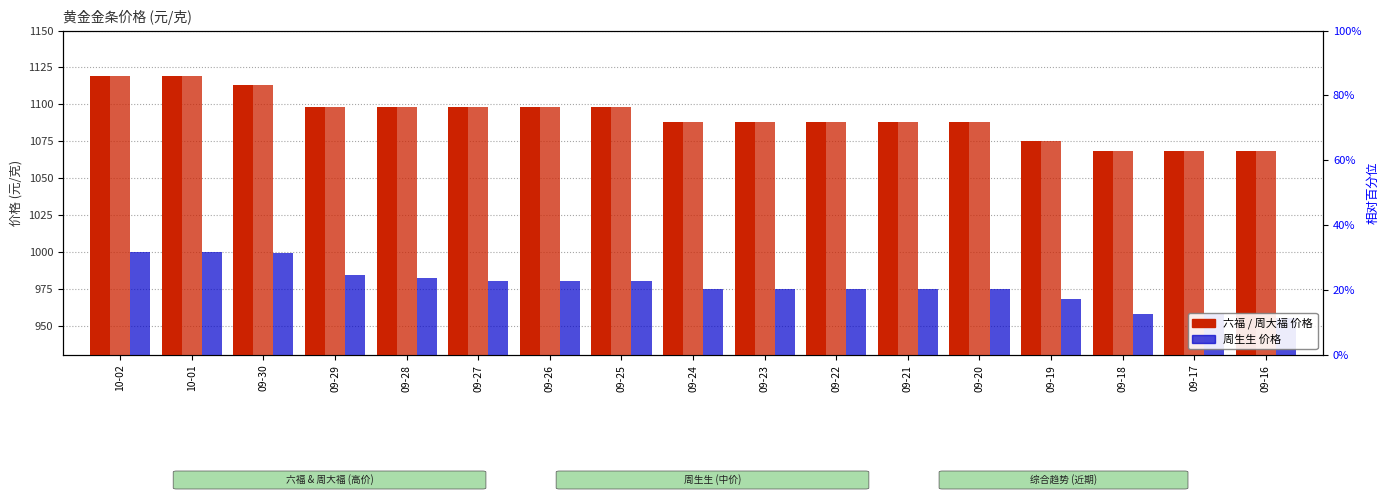

How many distinct data groups are displayed?

3